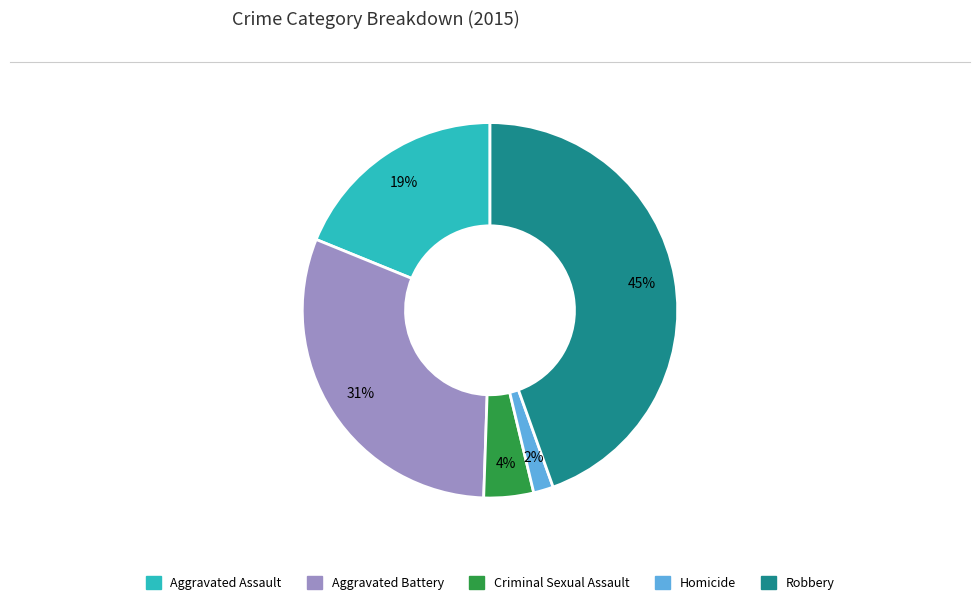

Combined, do Homicide and Aggravated Assault account for over 50%?

No